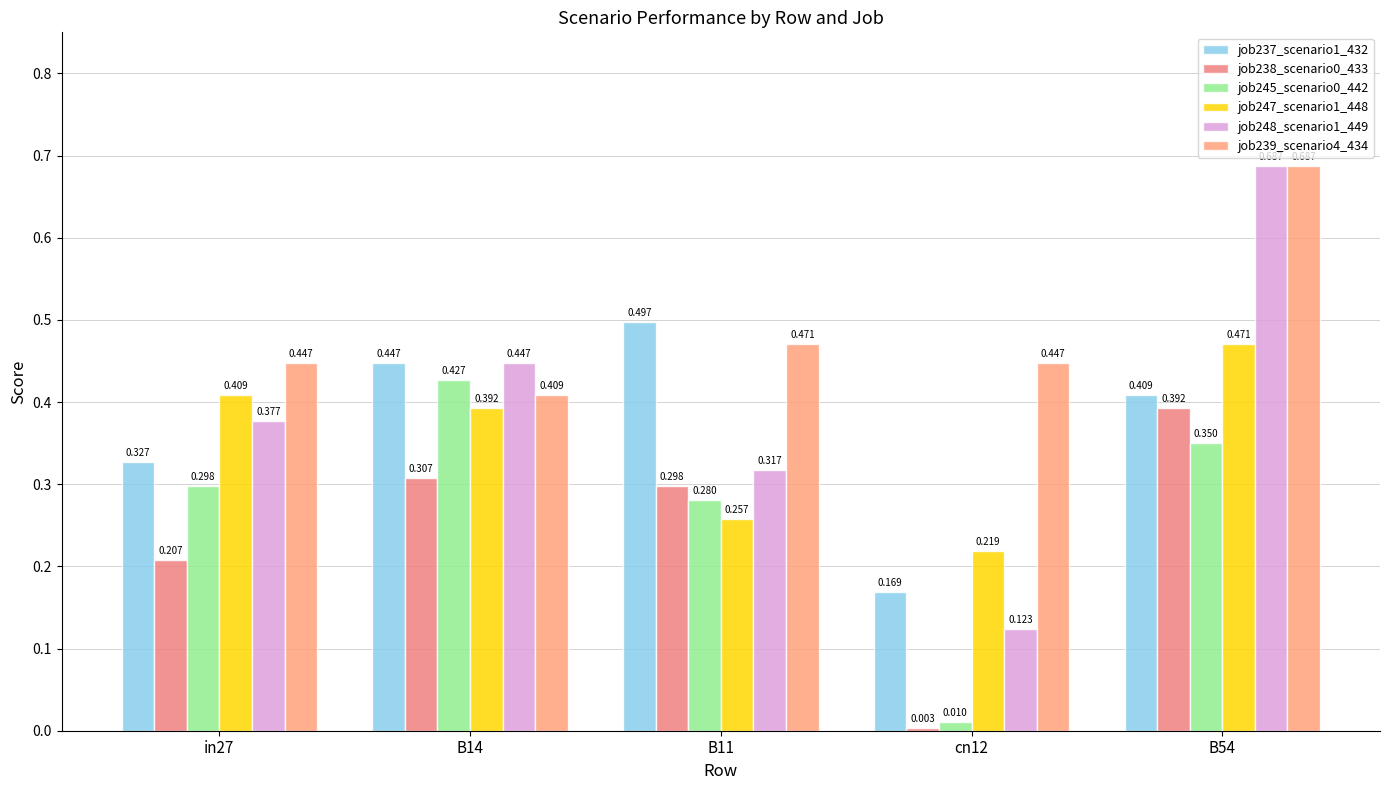

The job245_scenario0_442 series shows 0.0 at cn12. True or false?

False